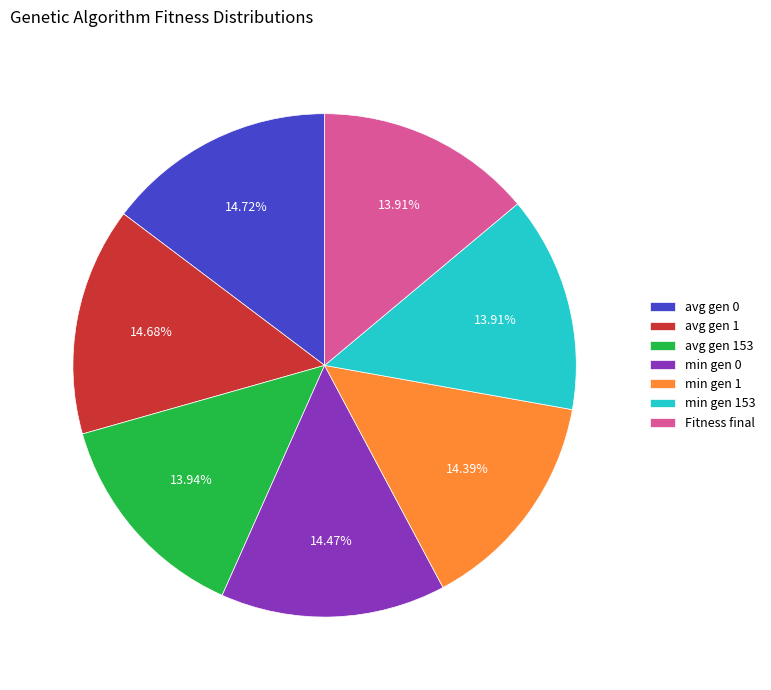

Which has a higher value, avg gen 1 or avg gen 153?

avg gen 1